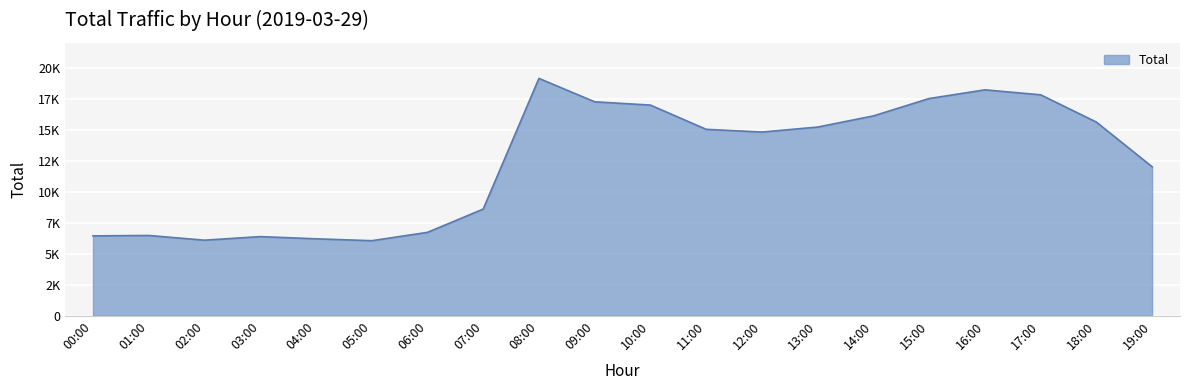

Reading left to right, list all the values displayed in this chart.

6430	6463	6082	6371	6194	6041	6712	8589	19122	17237	16971	15018	14800	15200	16100	17500	18200	17800	15600	12000